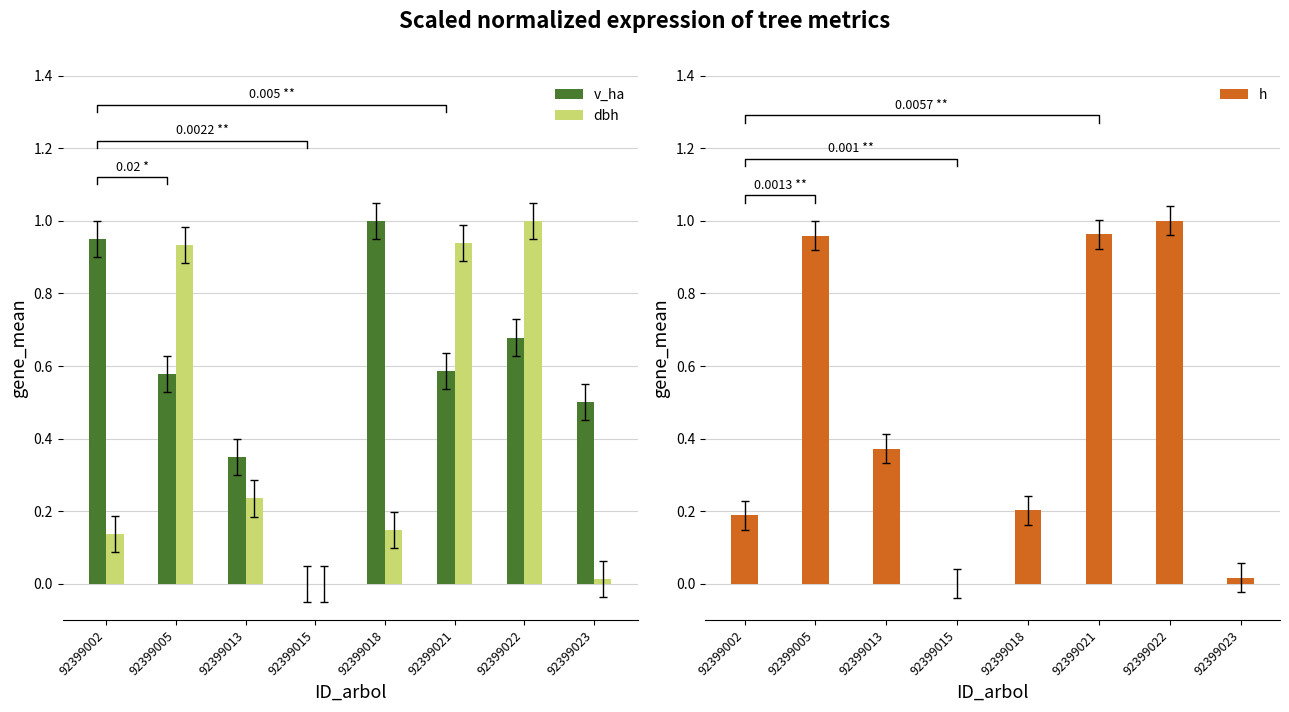

What is the sum of all dbh values?

3.4